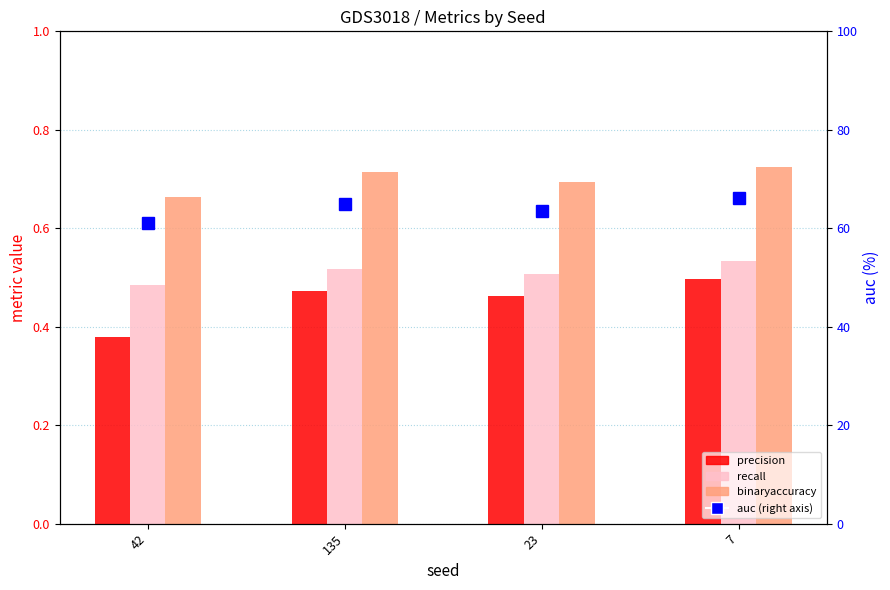

Count the recall values in the range 0 to 1.

4